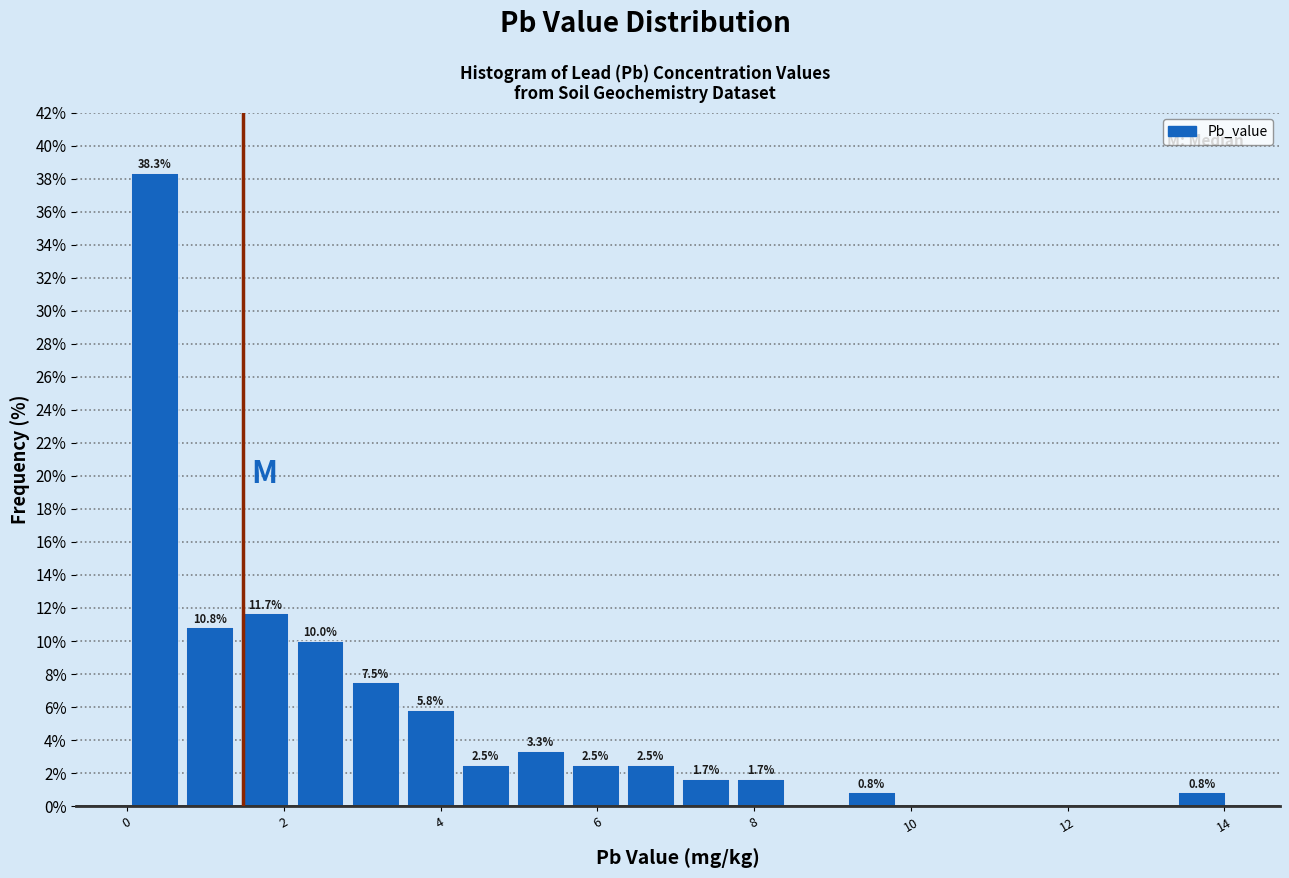

Read against the x-axis, roughly where is the centre of the tallest bar?

0.4